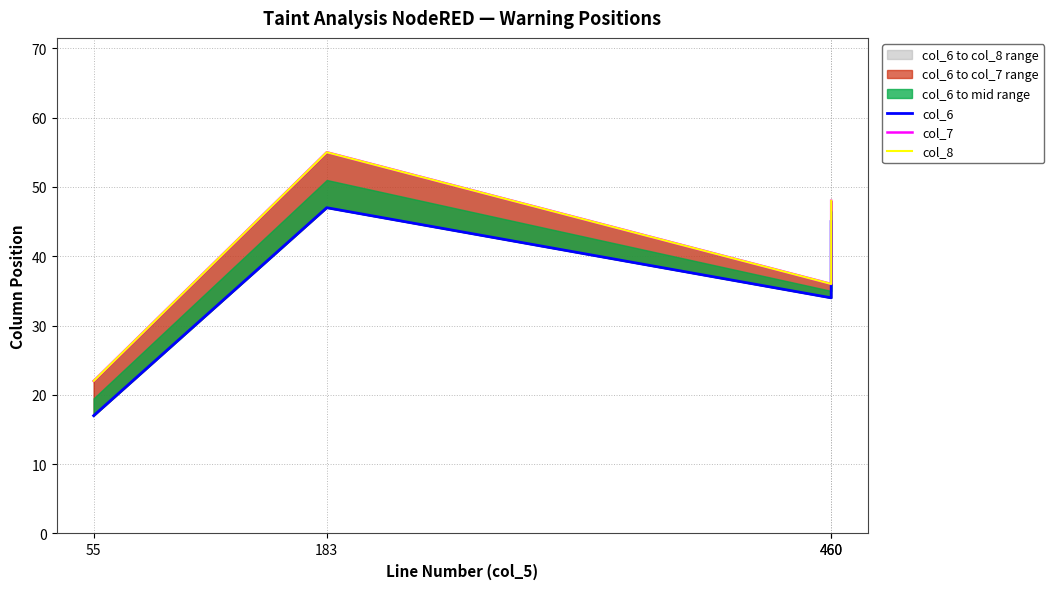

Where is the first local maximum for col_8?

183